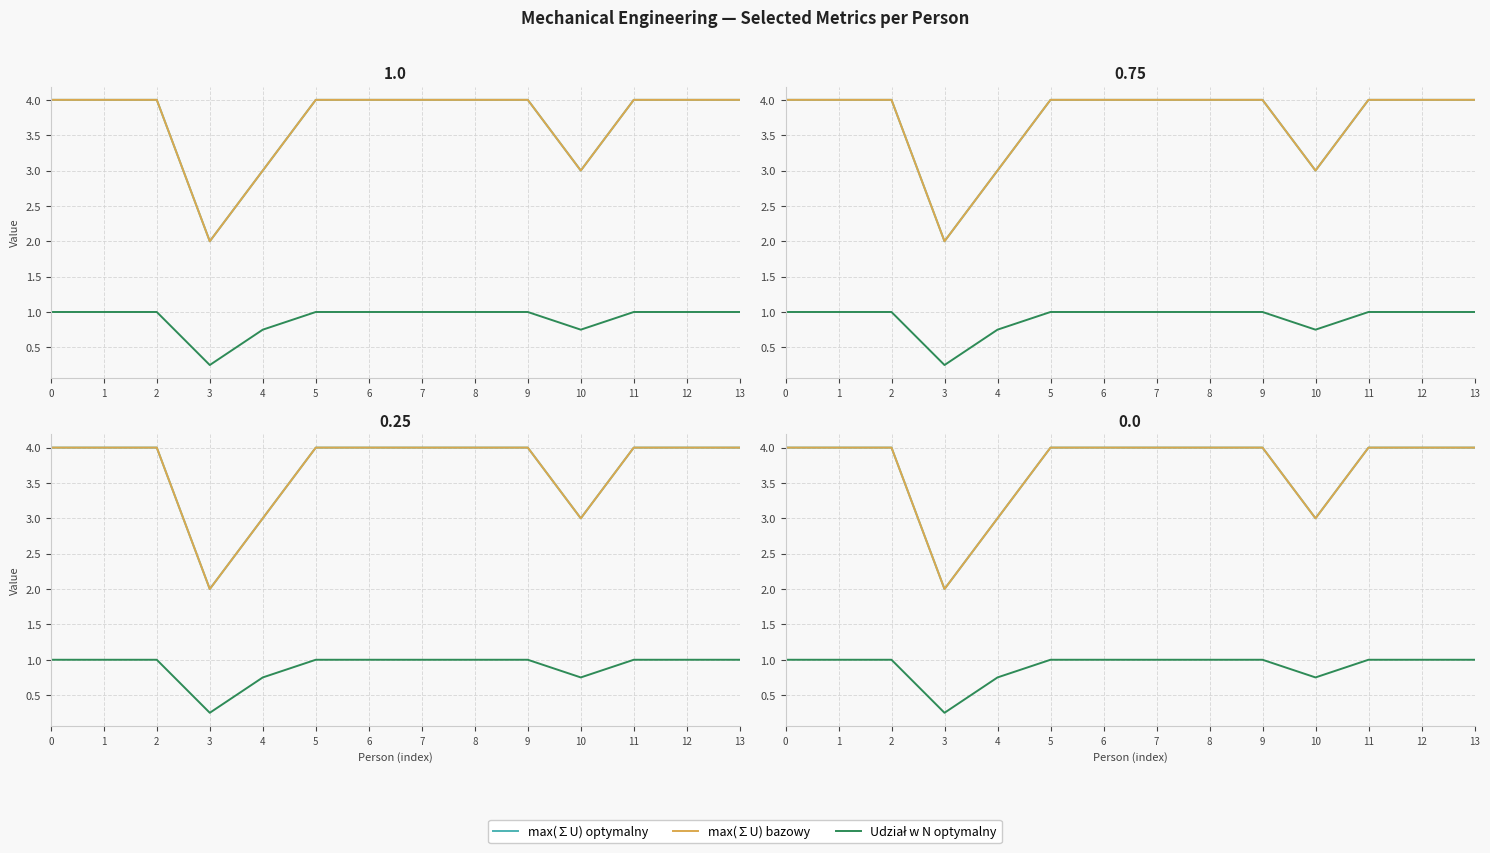

What is the difference between the second highest and second lowest values in the max(∑U) bazowy series?

1.0